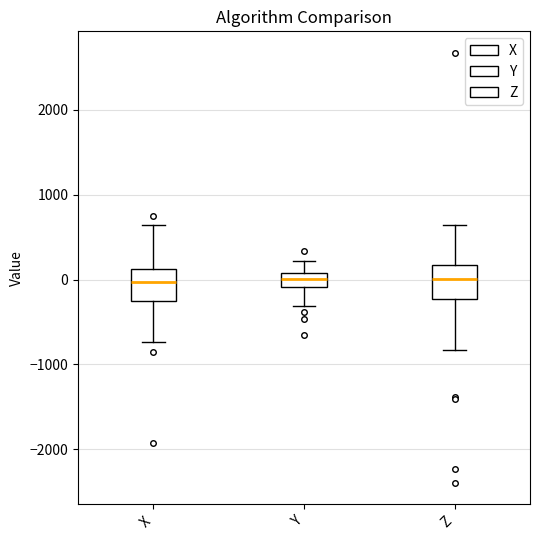

Where does the lower whisker of the box for Z end on the y-axis? The values are not printed on the chart, so give them approximately, as read against the axis.

-800